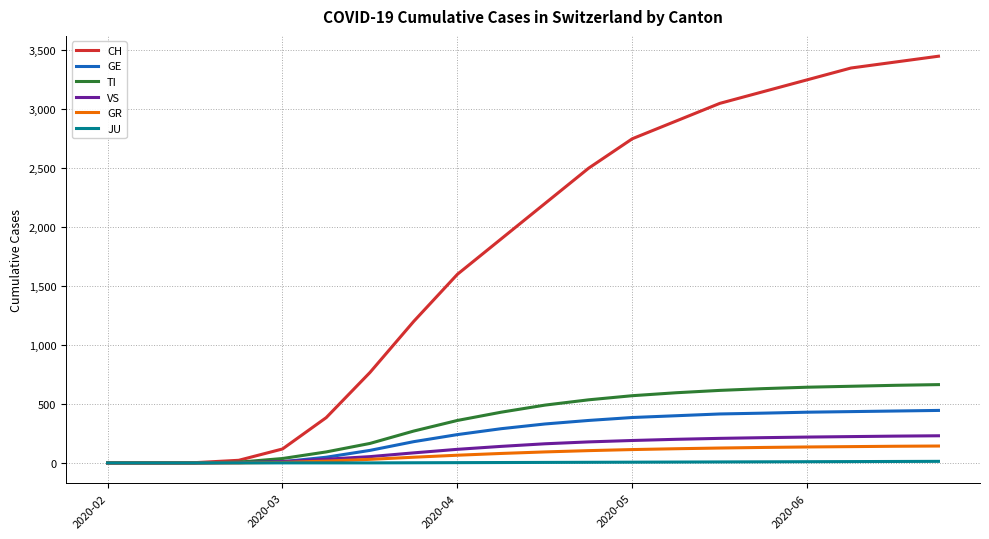

Which series has the largest total across all categories?

CH